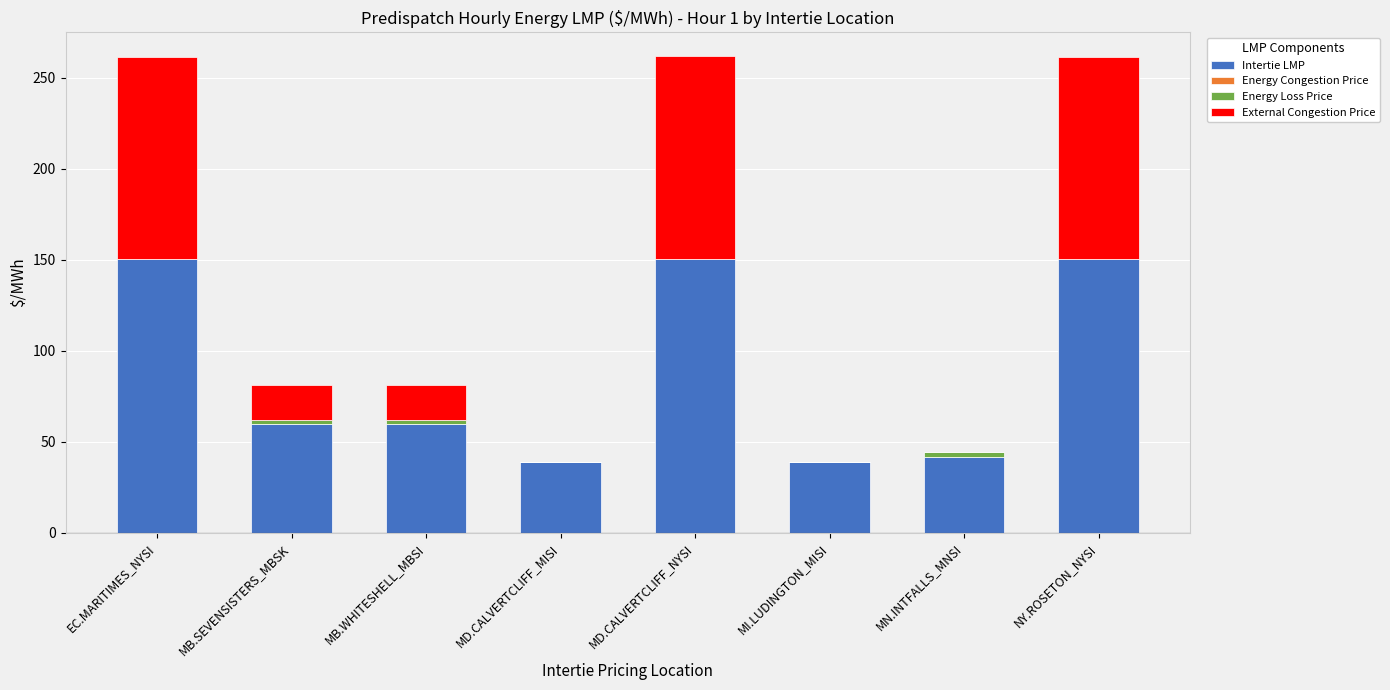

What position from the right is MB.SEVENSISTERS_MBSK?

7